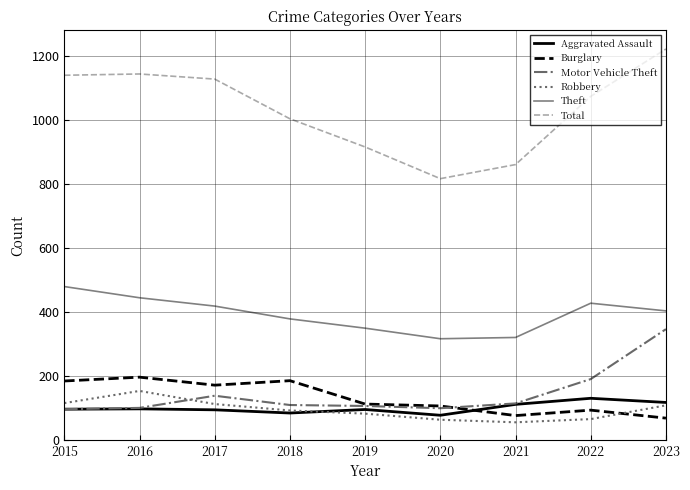

Between 2018 and 2020, which series saw the biggest shift?

Total